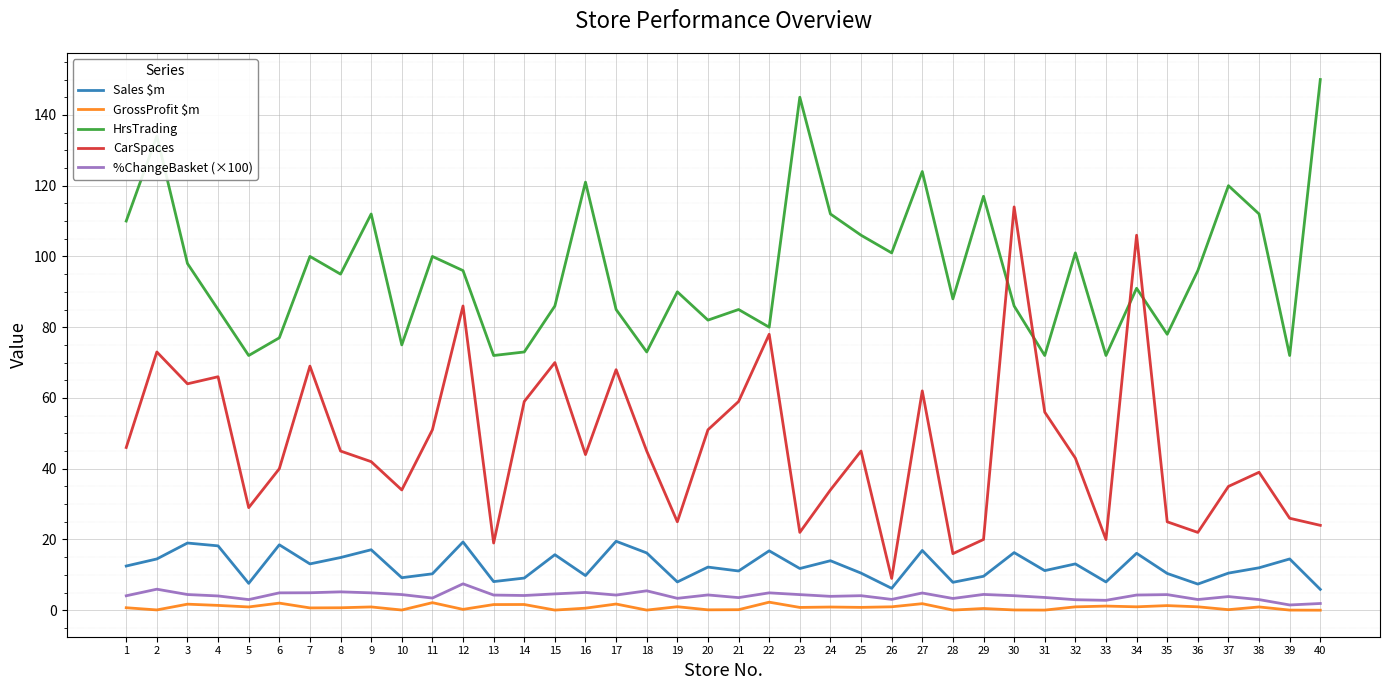

True or false: HrsTrading and GrossProfit $m intersect in this chart.

False